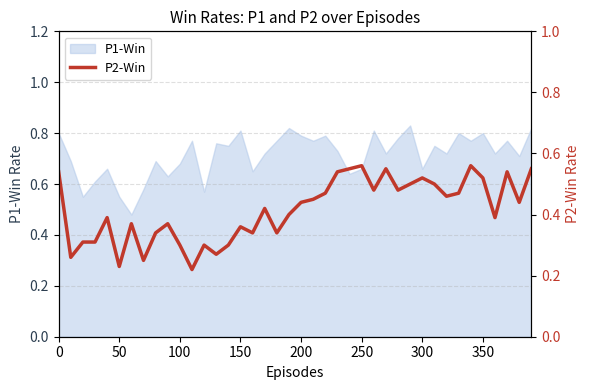

The chart shows a value of 0.8 at 37. True or false?

False